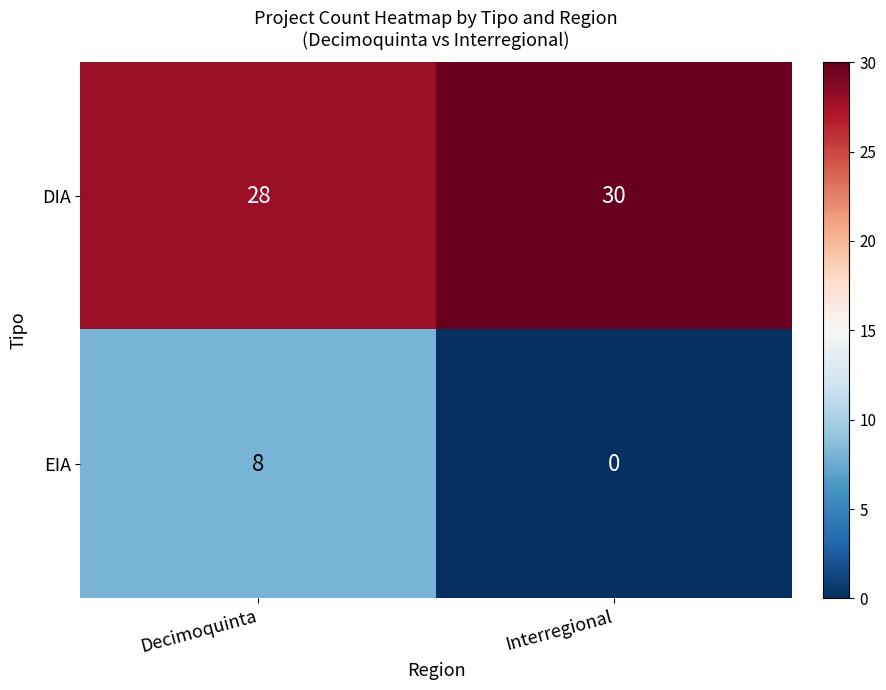

How many values in EIA are above zero?

1